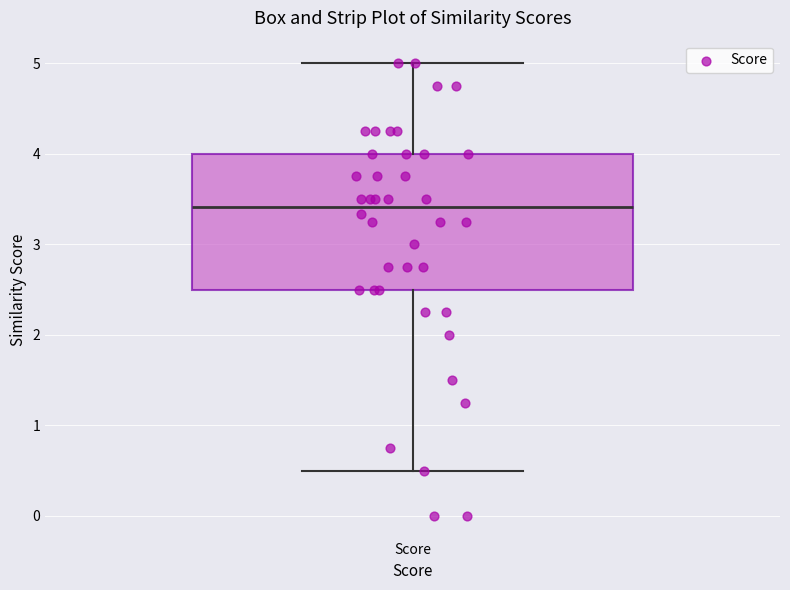

Where does the upper whisker of the box for Score end on the y-axis? The values are not printed on the chart, so give them approximately, as read against the axis.

5.0